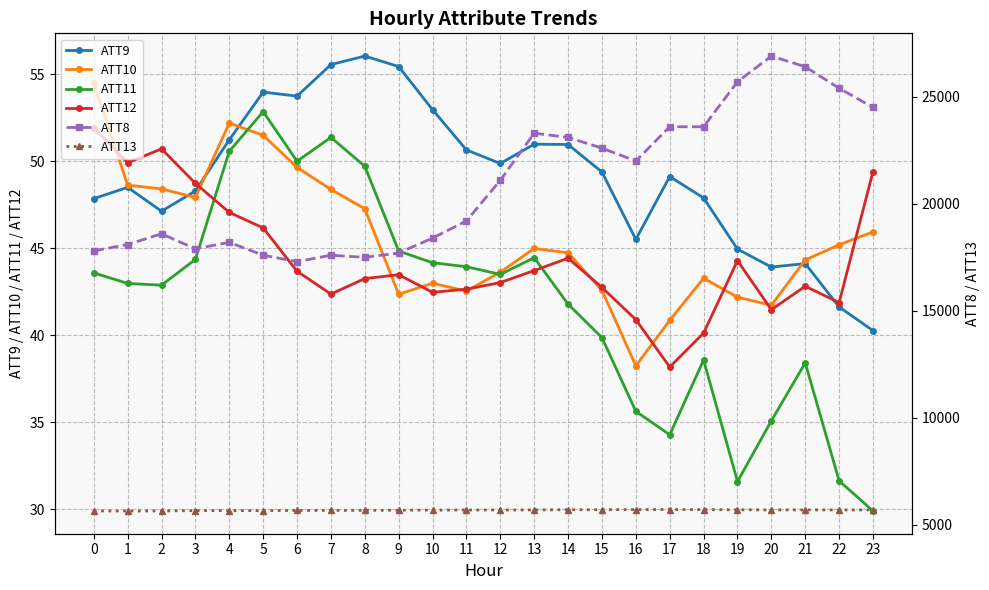

The ATT11 series shows 31.6 at 22. True or false?

True